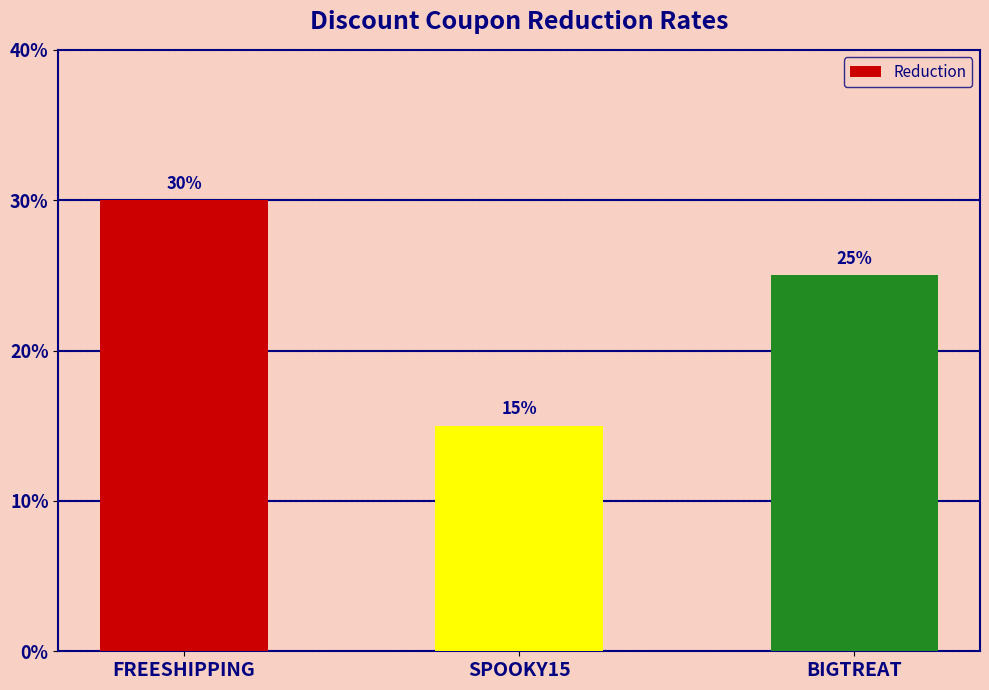

What is the label of the 2nd bar from the left?

SPOOKY15